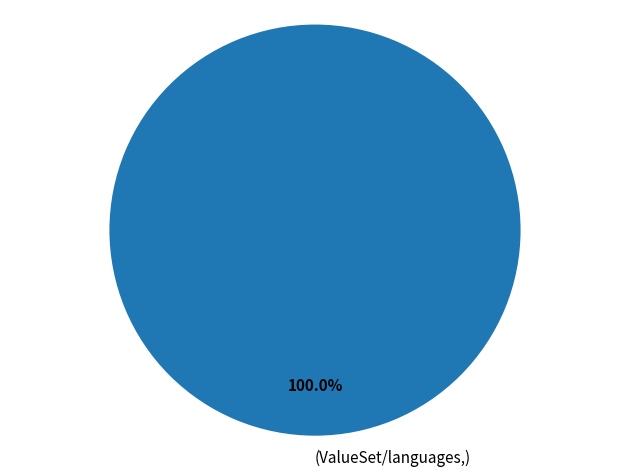

Rank the categories by value from highest to lowest.

(ValueSet/languages,)